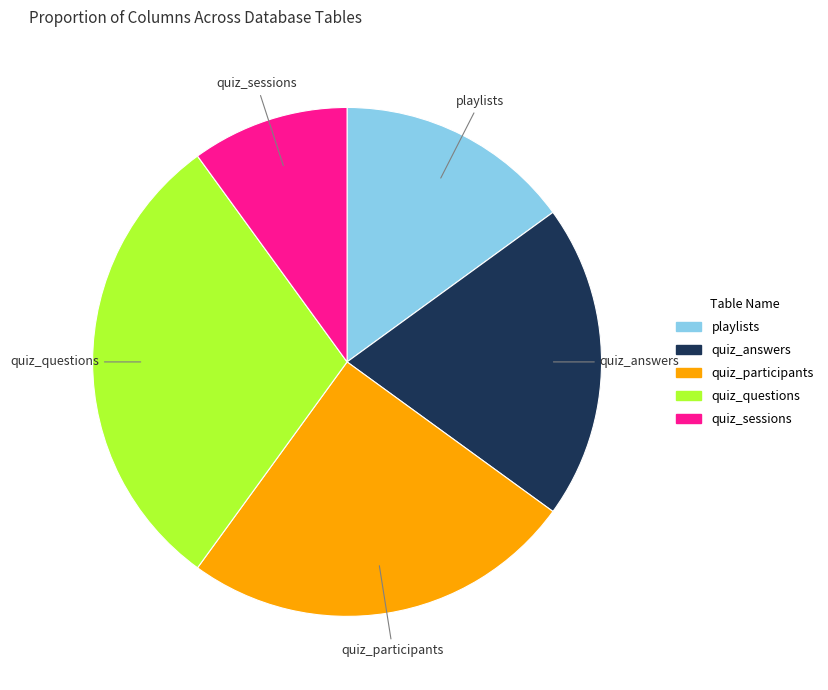

Is there a majority slice in this chart?

No